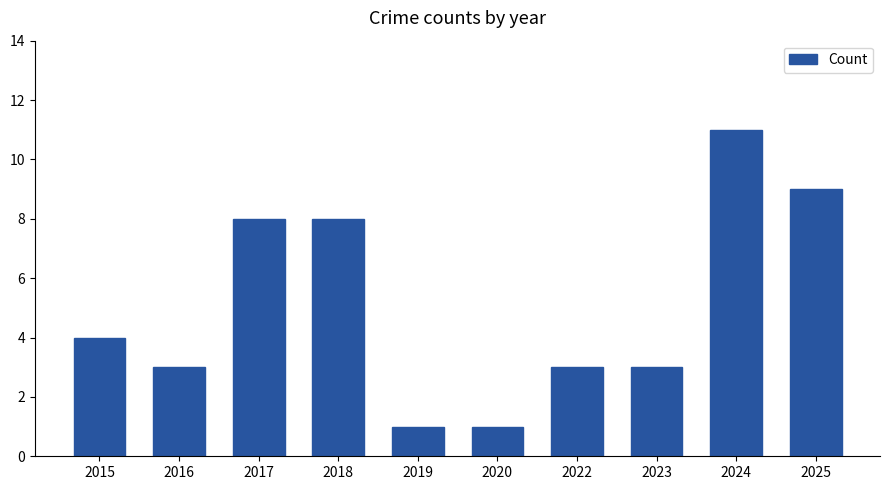

Is it true that the value at 2023 is 3?

True